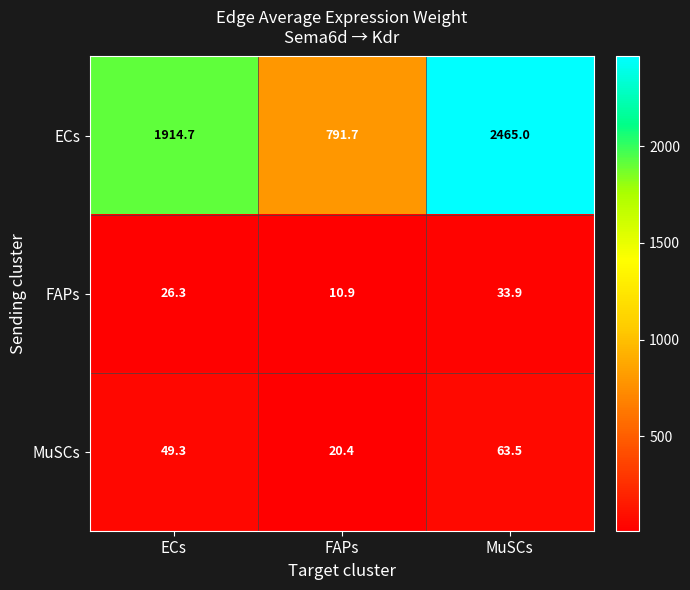

At which category does the chart reach its minimum across all series?

FAPs